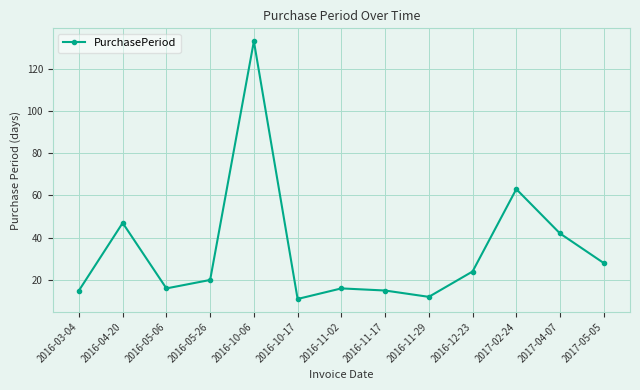

What position from the left is 2016-11-02?

7